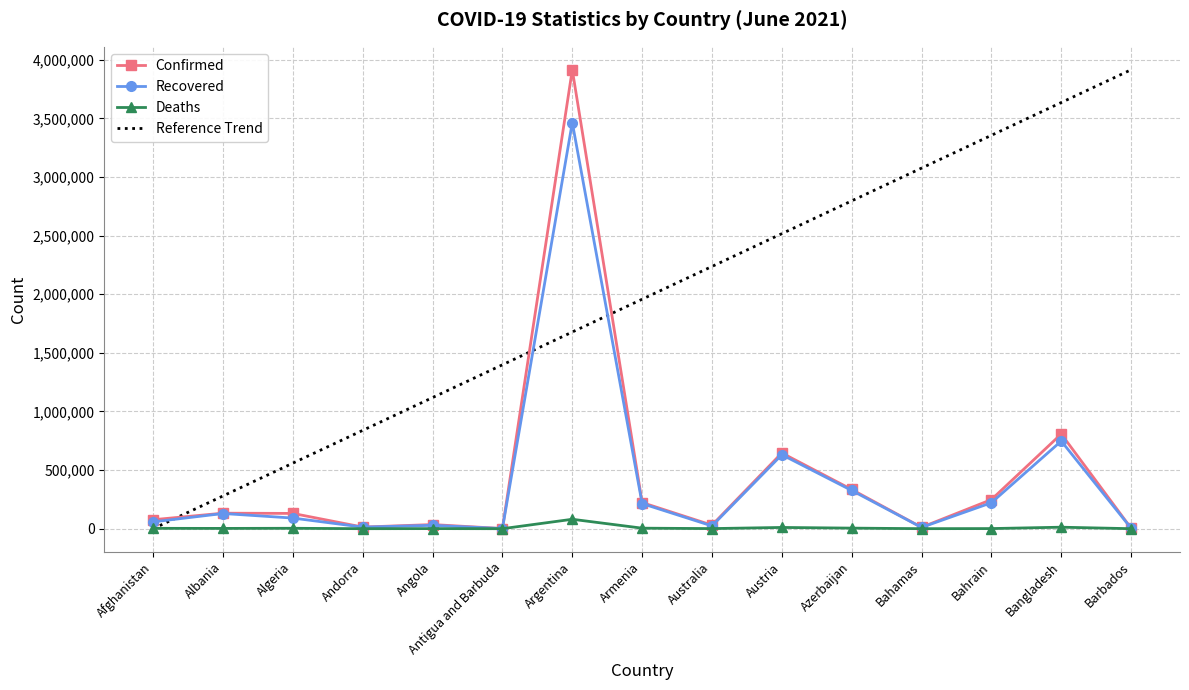

What is the average value of the Recovered series?

397758